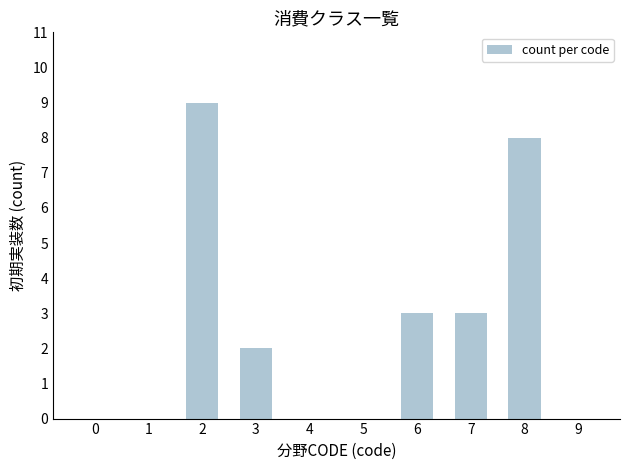

Are the bars horizontal?

No